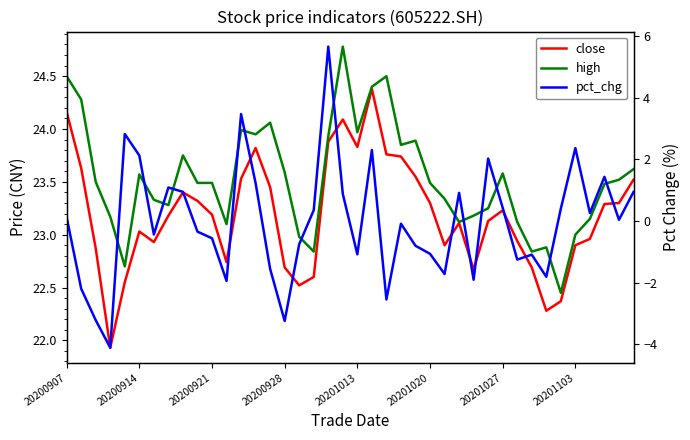

What are all the series names shown in the legend?

close, high, pct_chg